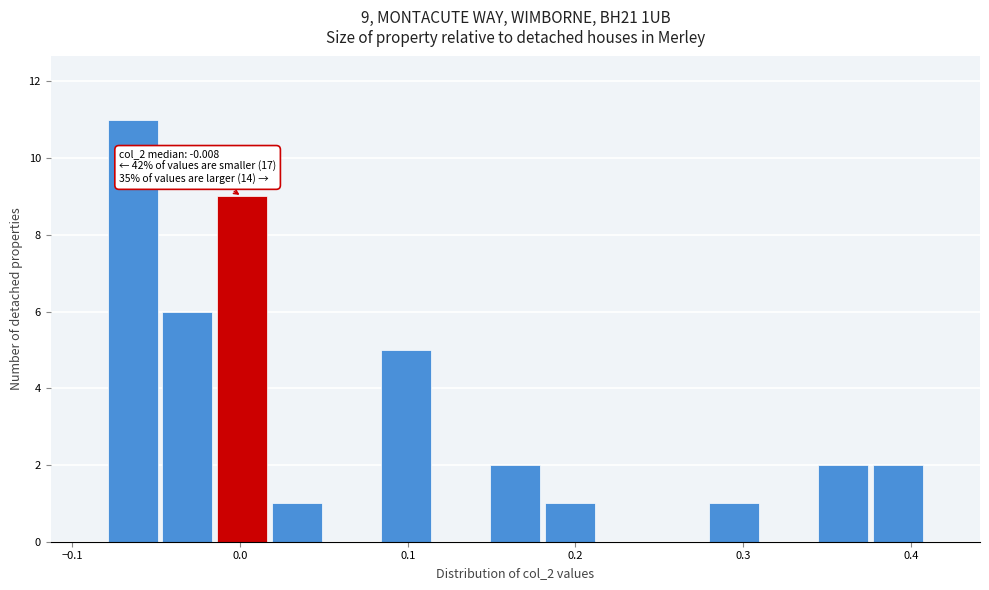

Read against the x-axis, roughly where is the centre of the tallest bar?

-0.06